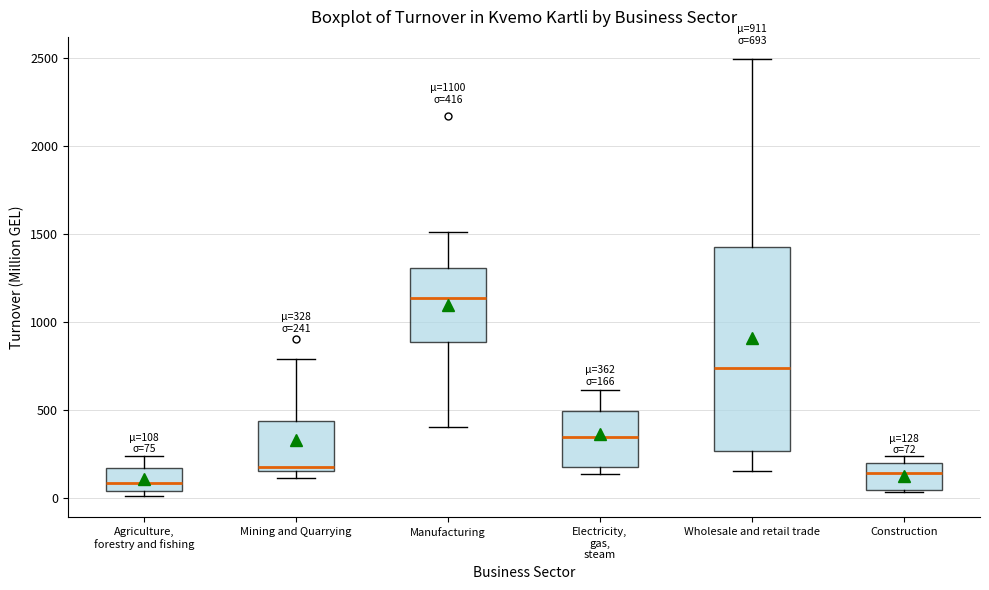

Which box is the tallest, from its lower edge to its upper edge?

Wholesale and retail trade